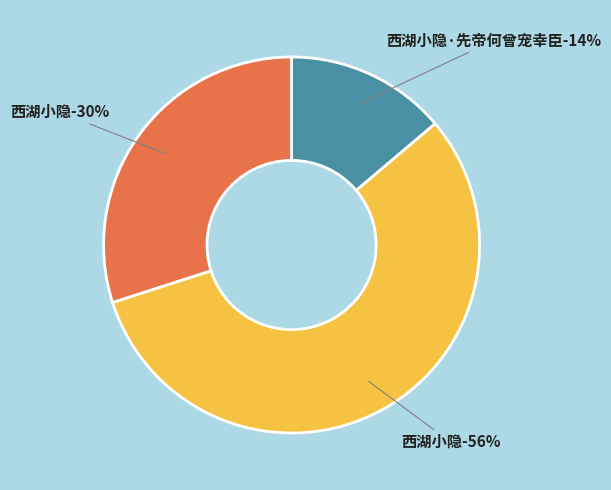

The 西湖小隐 (947863) slice represents 67% of the pie. True or false?

False